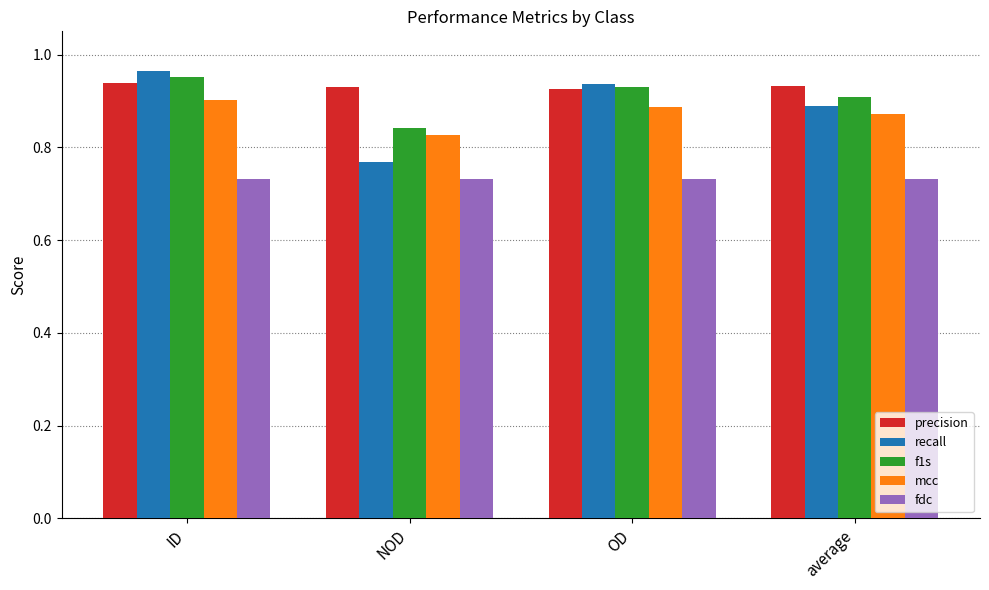

Which series has the largest range (max minus min)?

recall